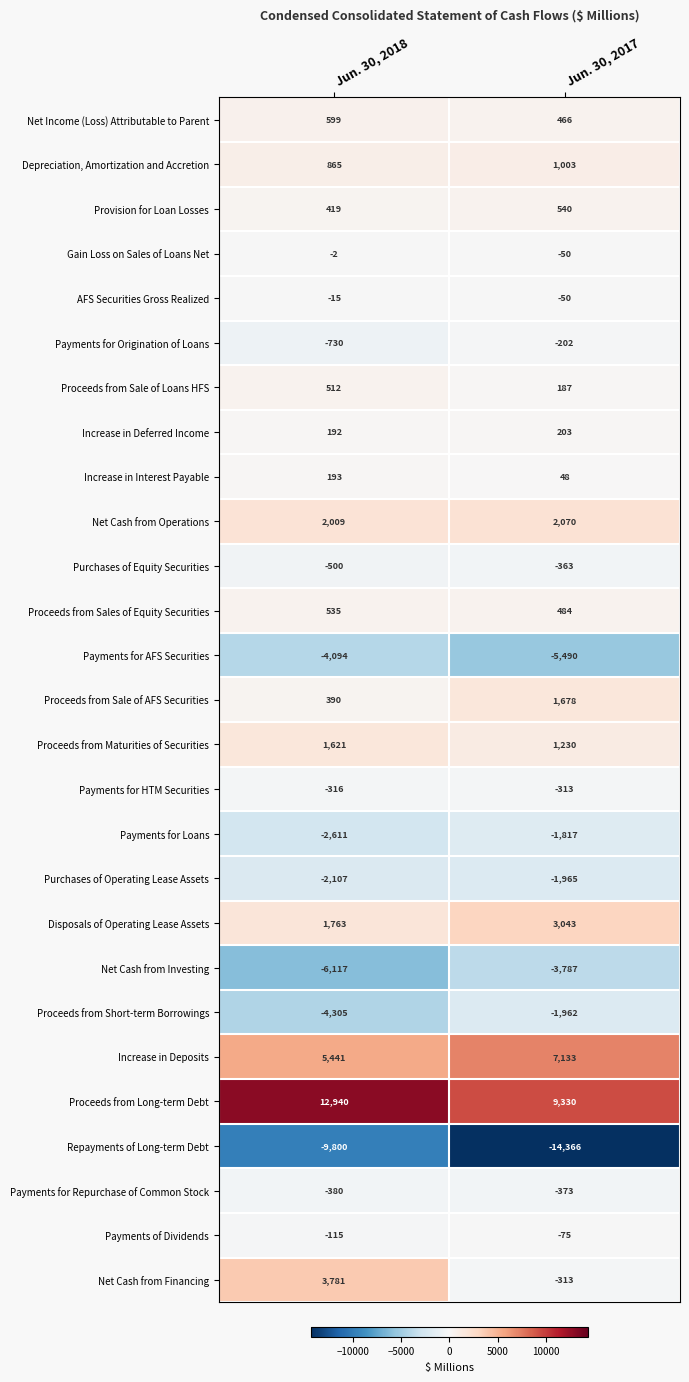

What is the average value of the Net Cash from Operations series?

2040